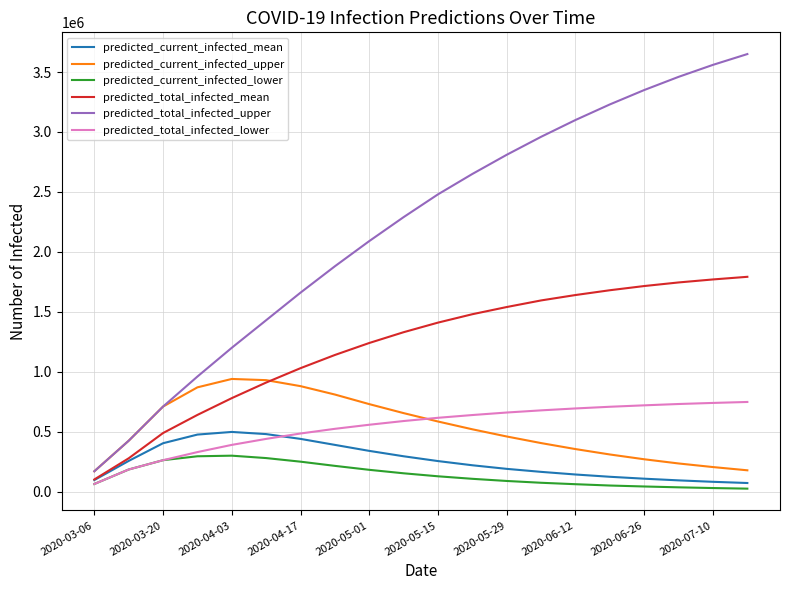

What is the difference between the second highest and minimum values in the predicted_current_infected_lower series?

270000